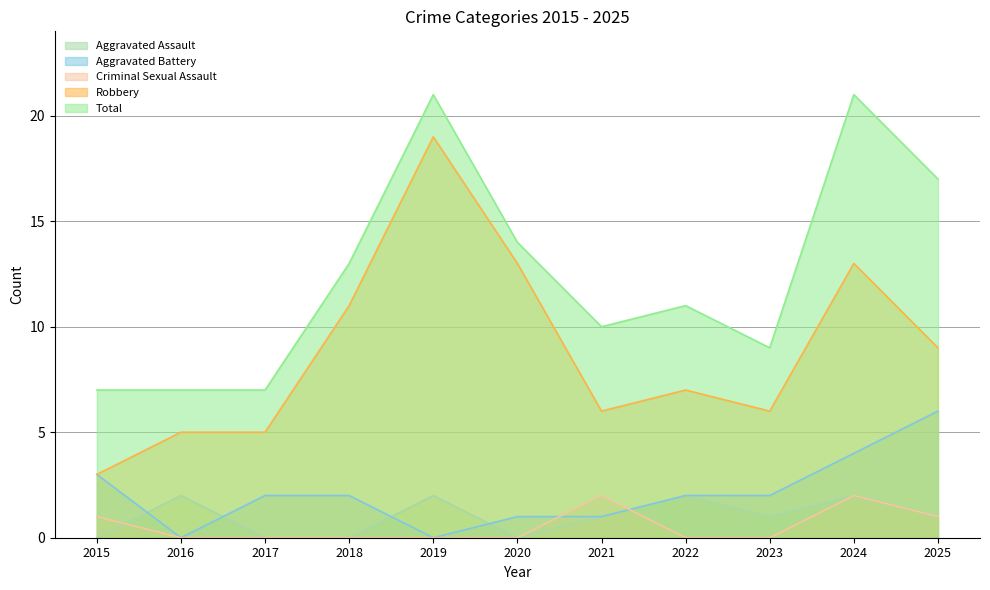

The value of Criminal Sexual Assault at 2021 is 2. True or false?

True